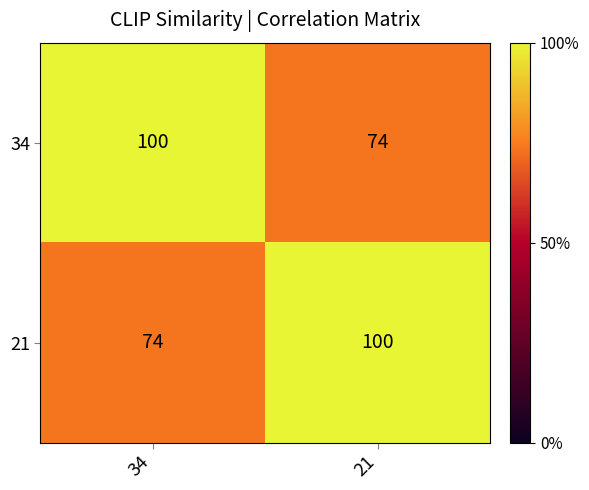

How many distinct data groups are displayed?

2